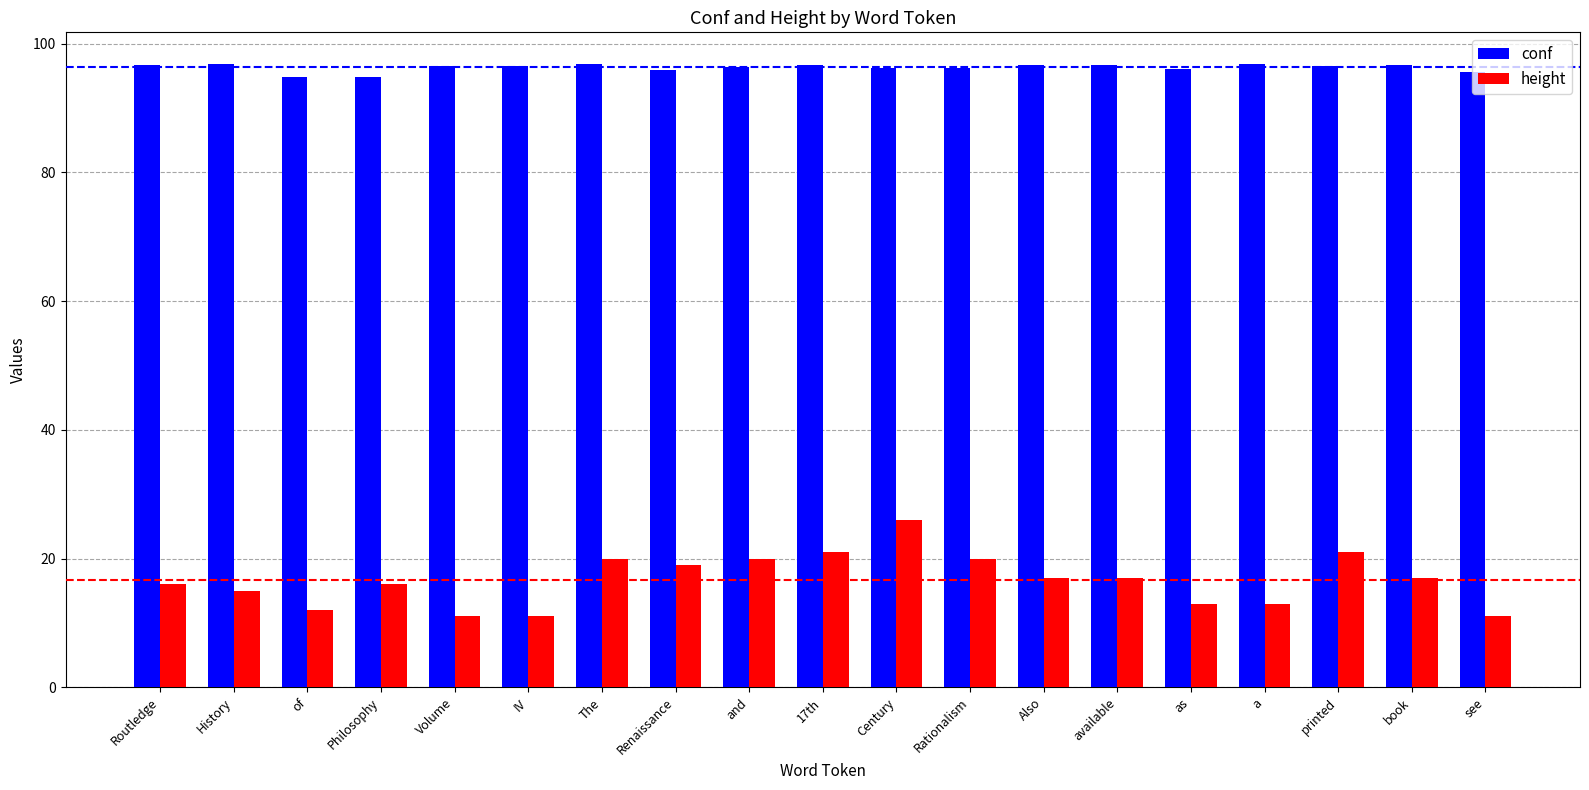

Read the conf value at Volume.

96.5